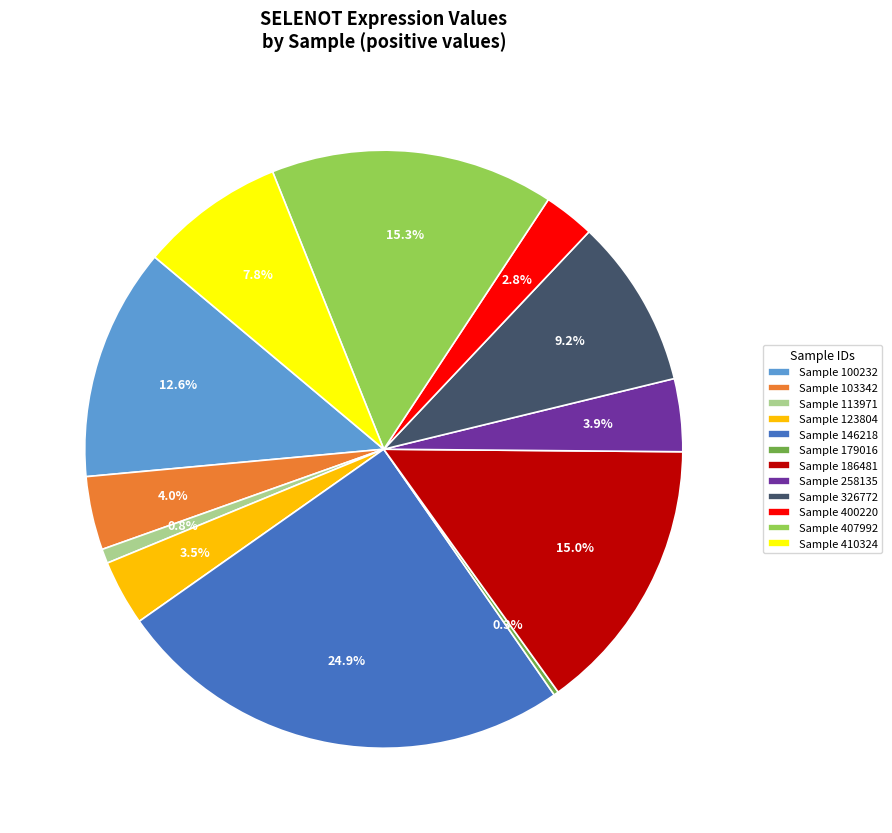

To the nearest percent, what is the average slice percentage?

8%